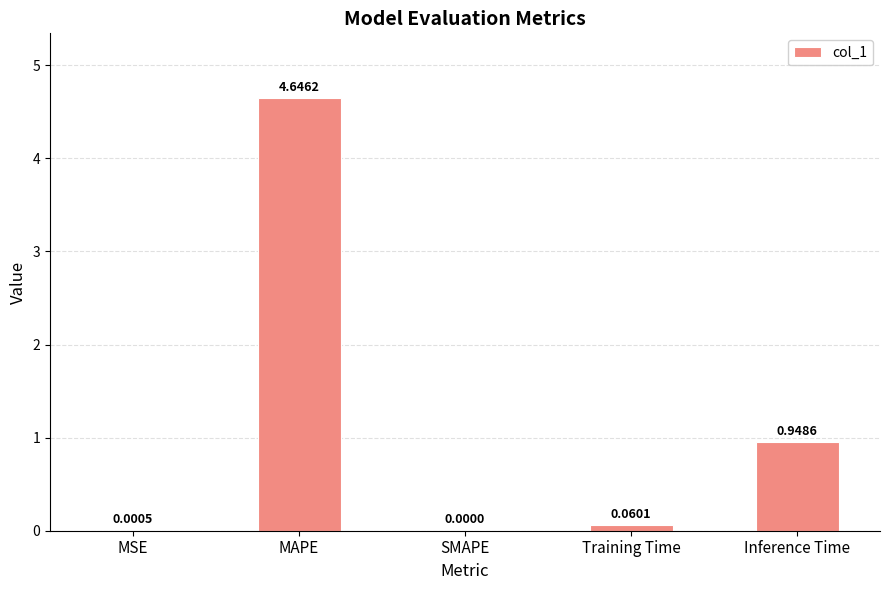

Which category has the highest value across all series?

MAPE